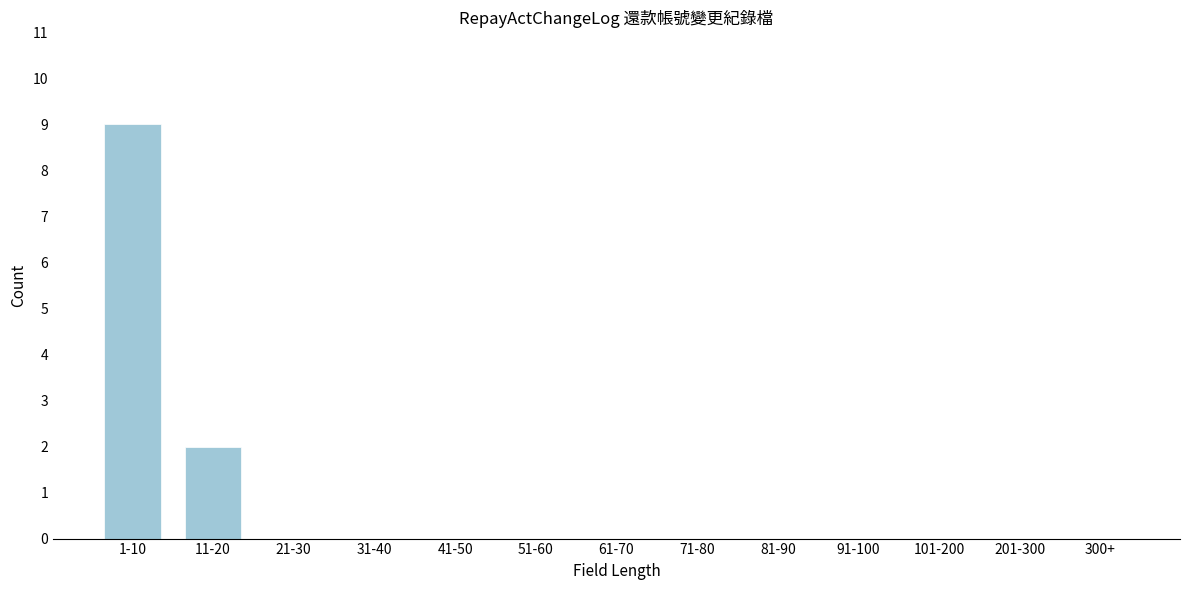

Reading left to right, extract all data points from this chart.

1-10=9	11-20=2	21-30=0	31-40=0	41-50=0	51-60=0	61-70=0	71-80=0	81-90=0	91-100=0	101-200=0	201-300=0	300+=0